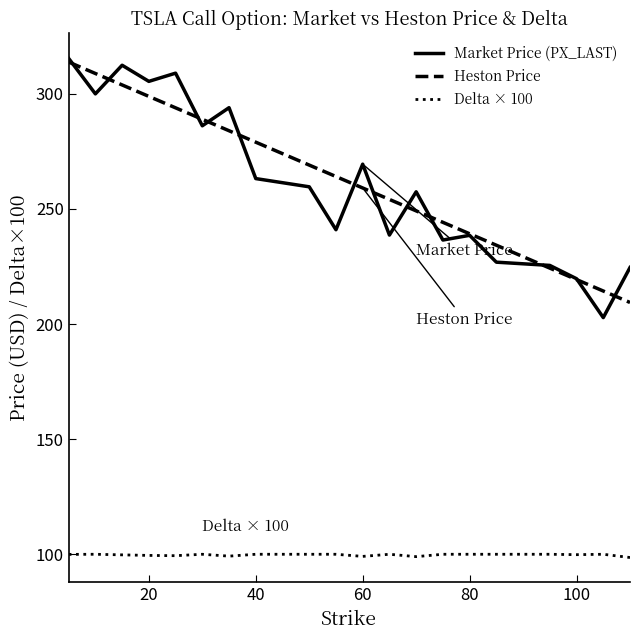

True or false: Delta × 100 and Market Price (PX_LAST) intersect in this chart.

False